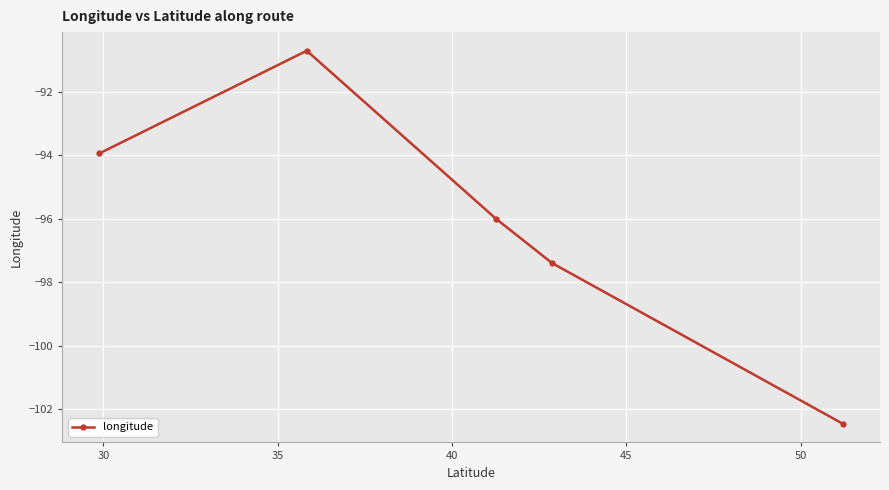

What is the smallest value displayed?

-102.5